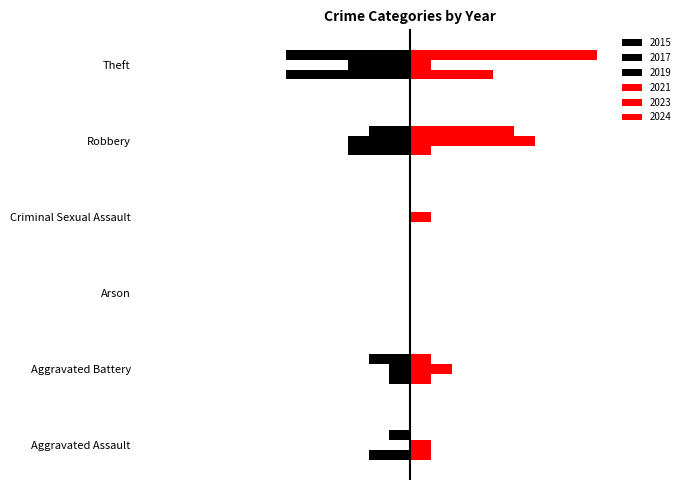

Which series has the largest range (max minus min)?

2024